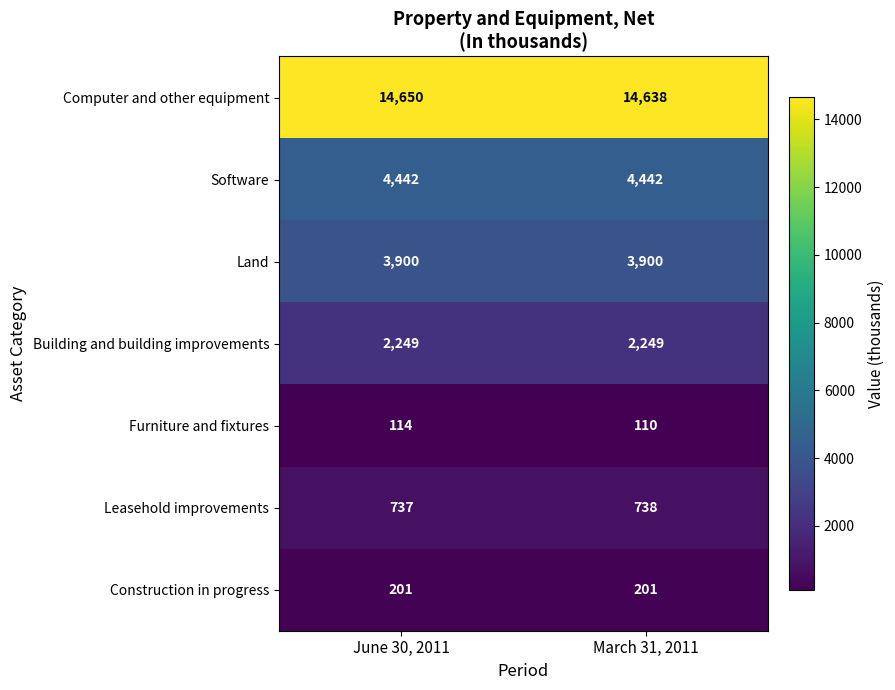

Reading left to right, list all the values displayed in this chart.

Computer and other equipment: 14650	14638
Software: 4442	4442
Land: 3900	3900
Building and building improvements: 2249	2249
Furniture and fixtures: 114	110
Leasehold improvements: 737	738
Construction in progress: 201	201